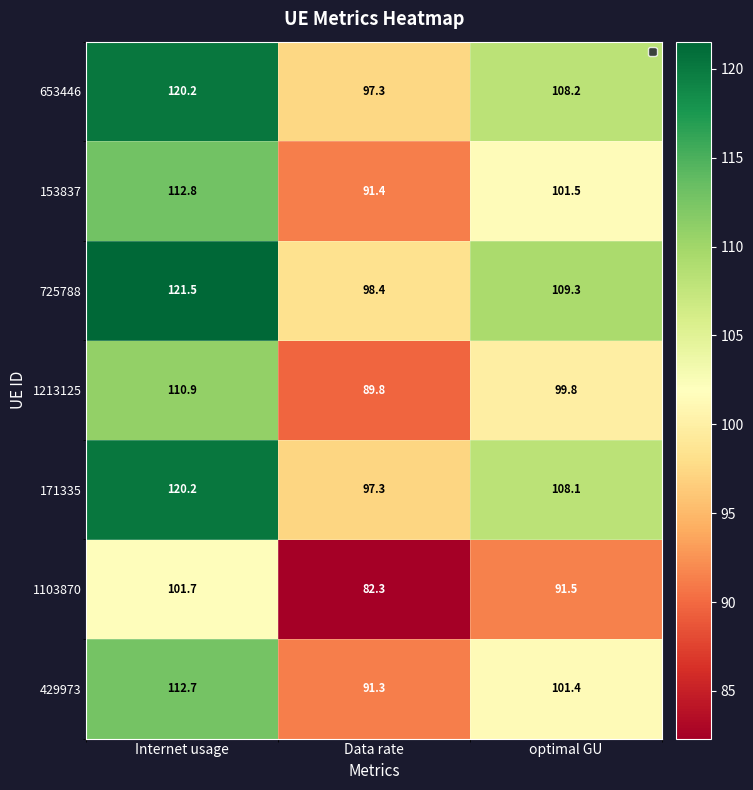

What is the spread (max minus min) of values at Data rate?

16.1